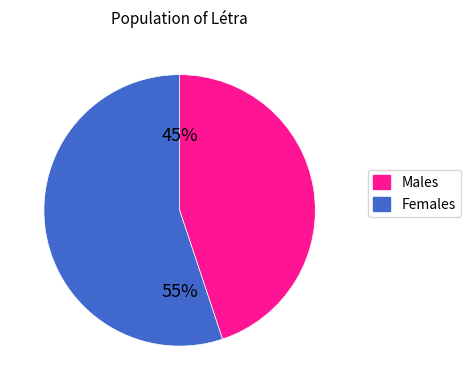

Count the number of slices in the pie.

2